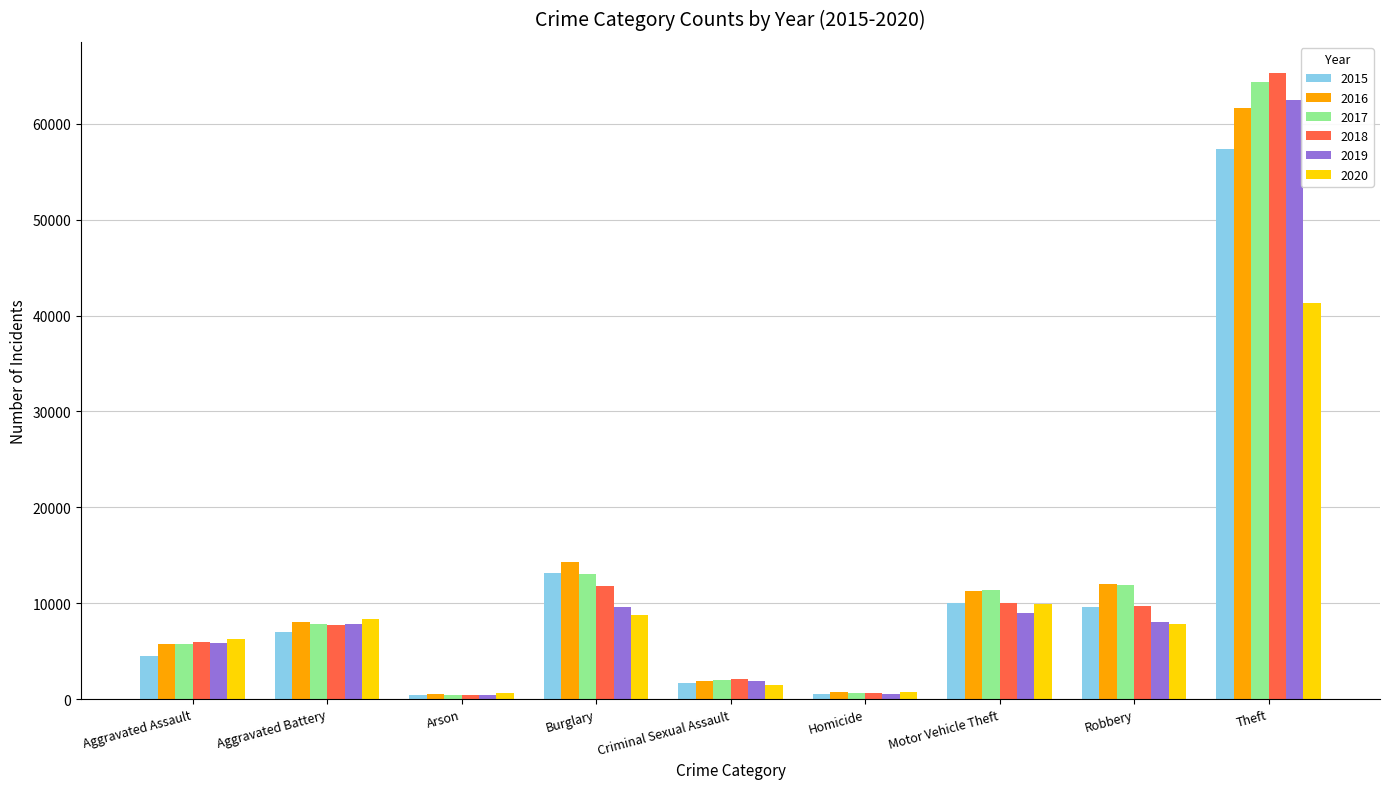

What position from the left is Criminal Sexual Assault?

5